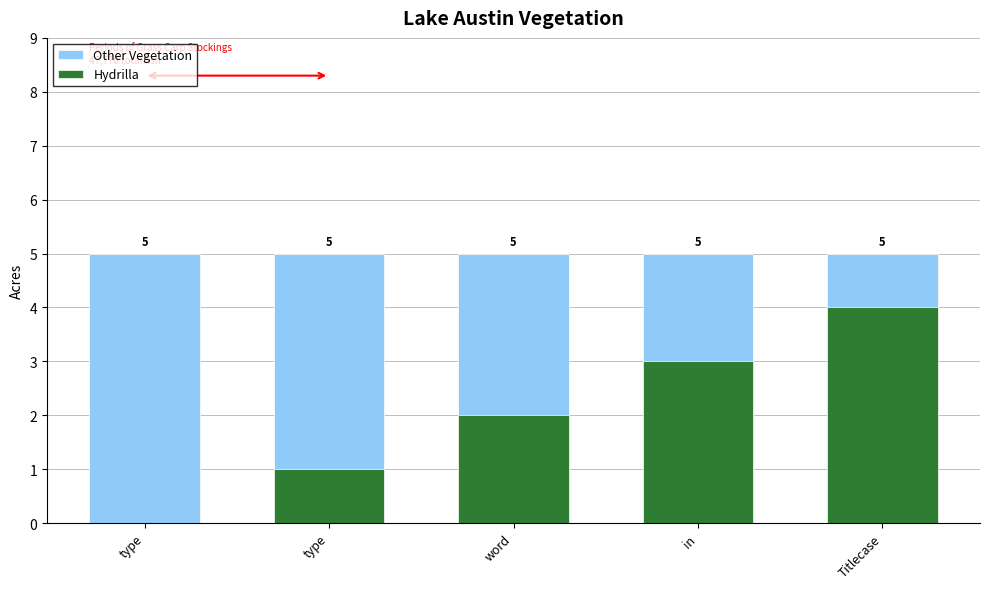

Which has a higher value, type or type?

type